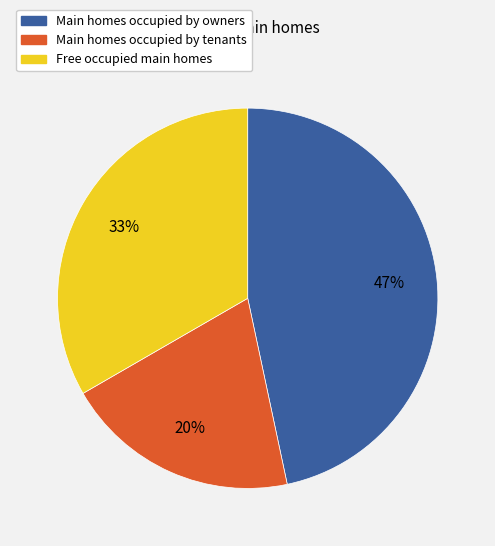

To the nearest percent, what is the difference between the largest and smallest slice percentages?

27%